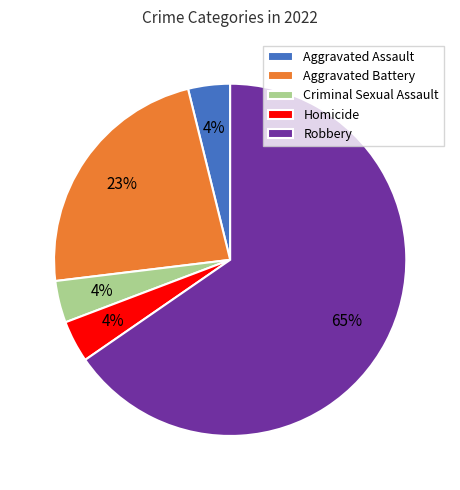

Which slice is the largest?

Robbery